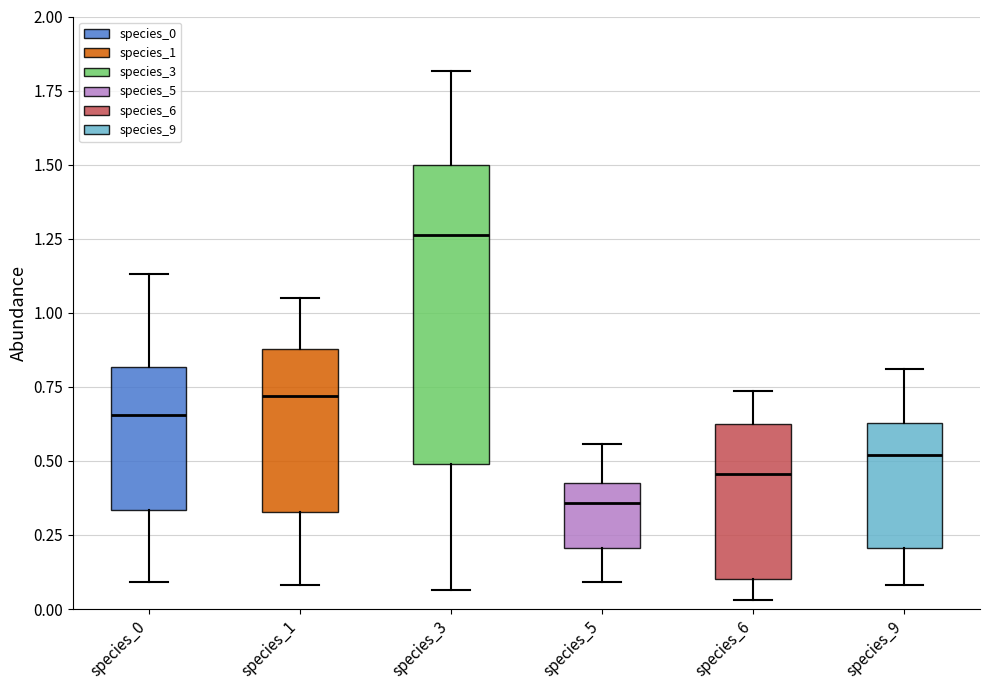

Which box's median line is the lowest?

species_5